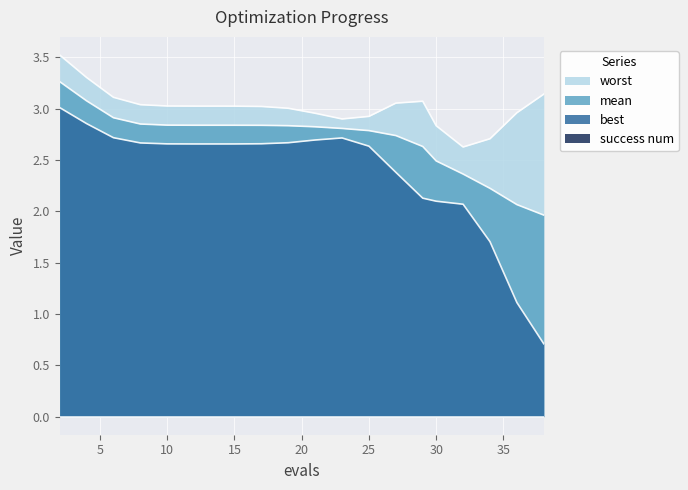

Which has a higher value, 14 or 8?

14